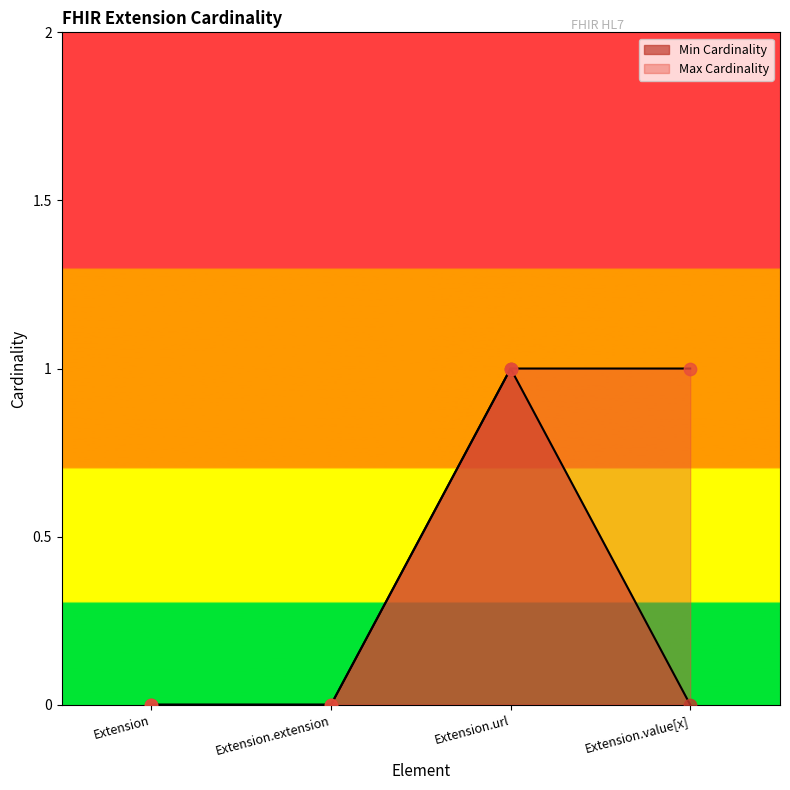

Is the value of Max Cardinality at Extension.url greater than the value of Min Cardinality at Extension.extension?

Yes